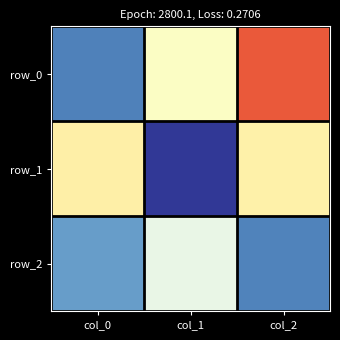

How many data points in row_0 are above 0?

2